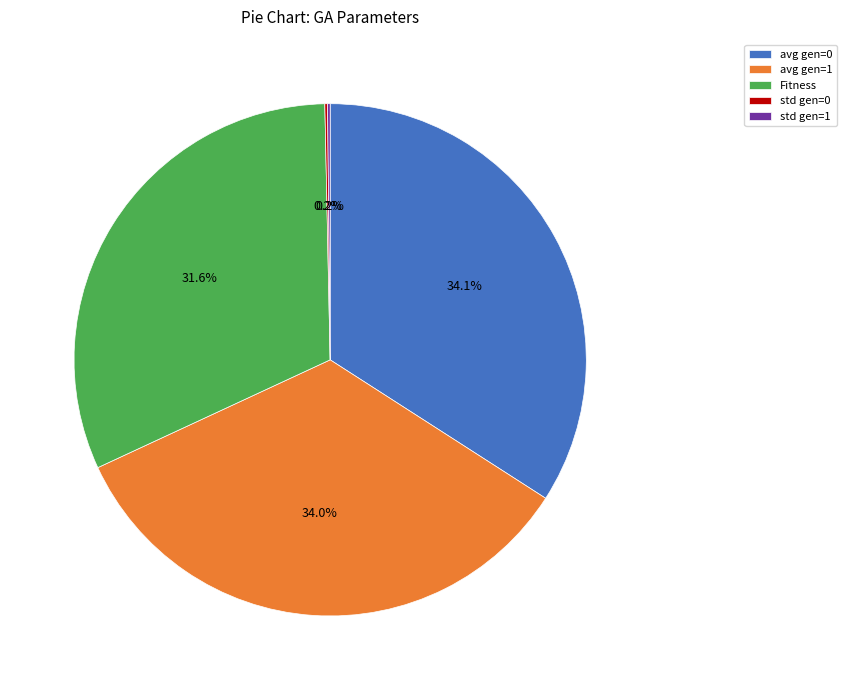

Does any single category account for the majority?

No